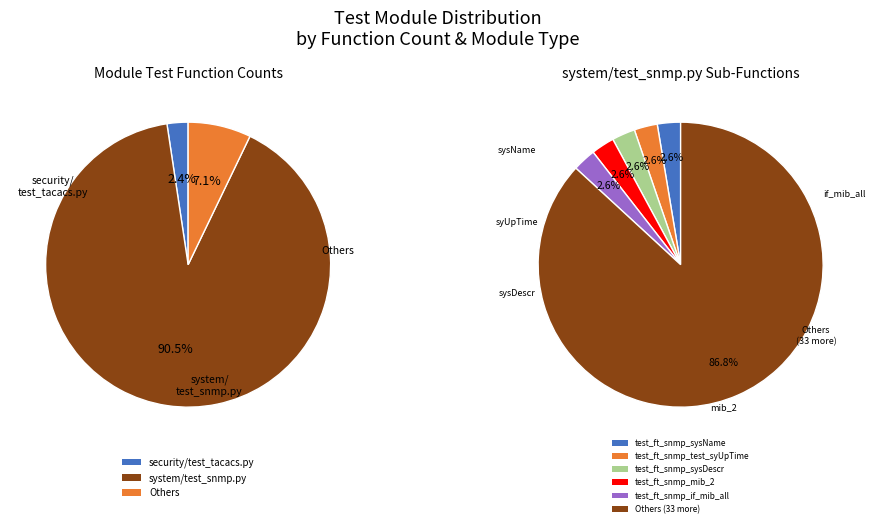

True or false: security/test_tacacs.py accounts for 2% of the total.

True